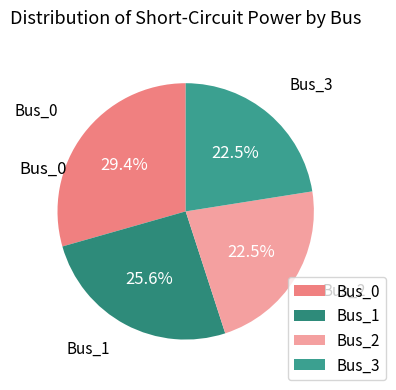

Is there a majority slice in this chart?

No